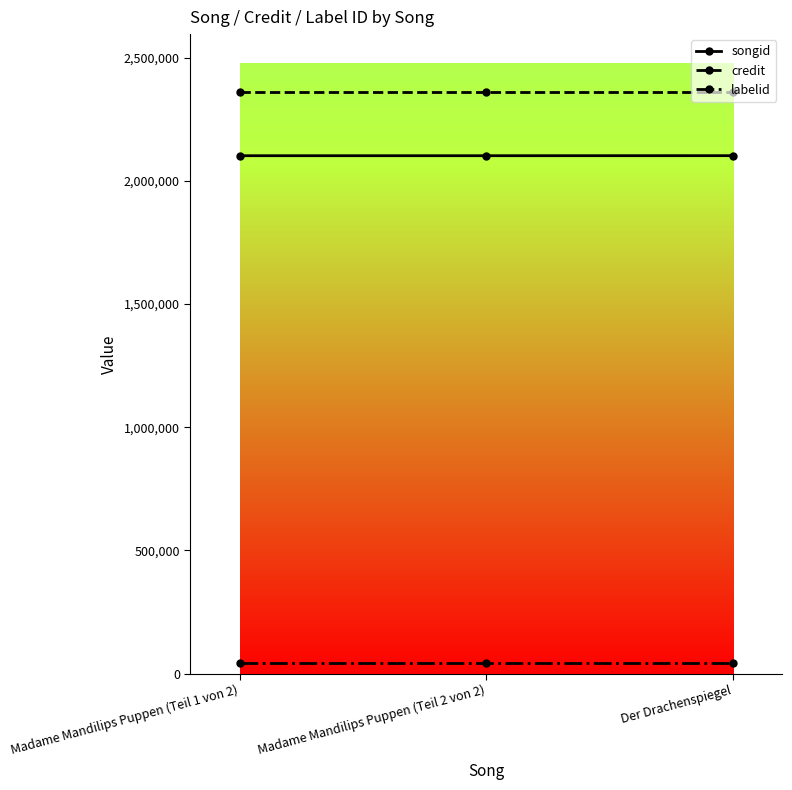

True or false: songid has a value of 2102093 at Madame Mandilips Puppen (Teil 1 von 2).

True